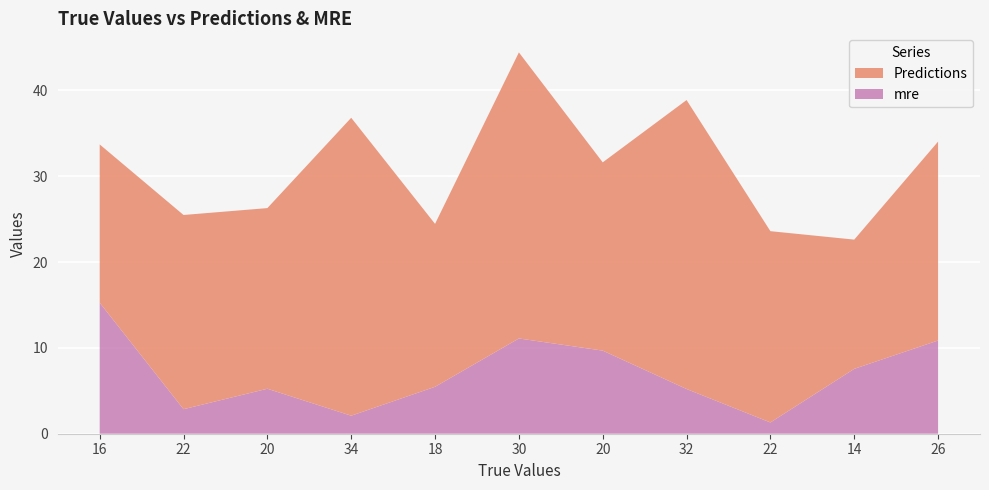

Reading left to right, list all the values displayed in this chart.

Predictions: 18.4	22.6	21.0	34.7	19.0	33.3	21.9	33.7	22.3	15.1	23.2
mre: 15.3	2.9	5.2	2.1	5.5	11.1	9.7	5.2	1.3	7.6	10.9